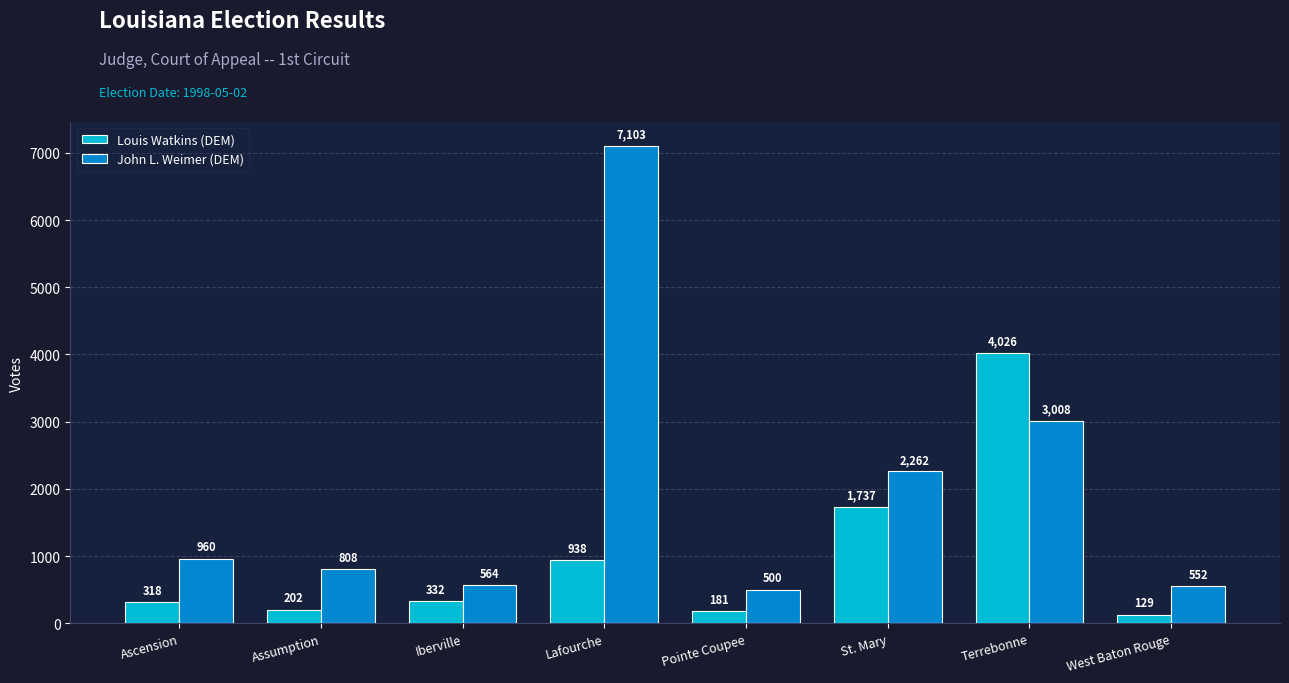

What is the difference between the maximum and minimum values in the John L. Weimer (DEM) series?

6603